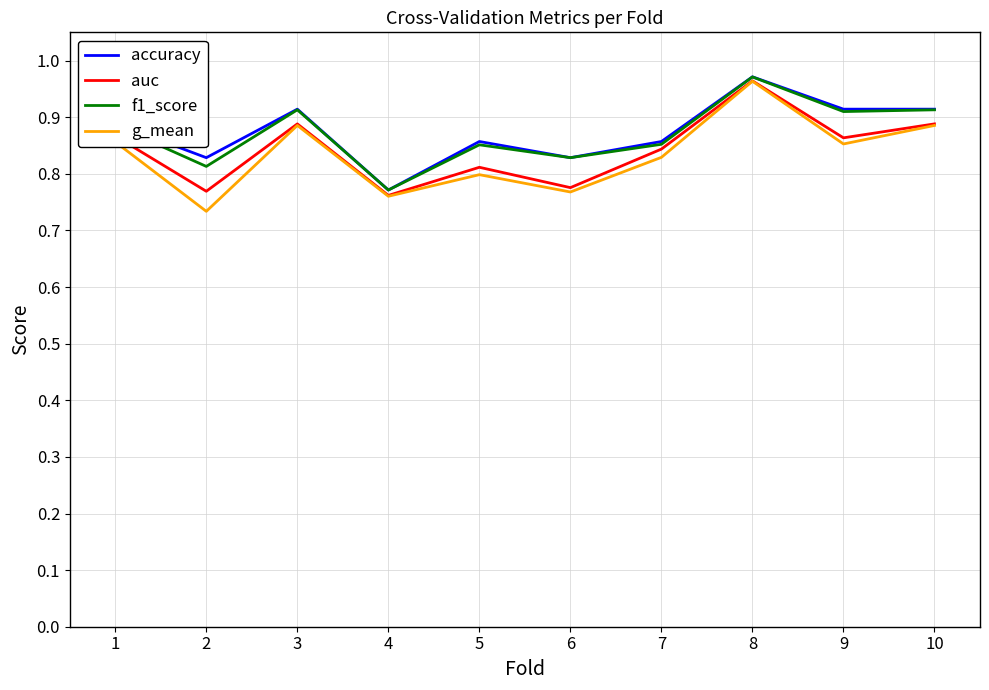

How many interior local peaks does the f1_score series have?

3